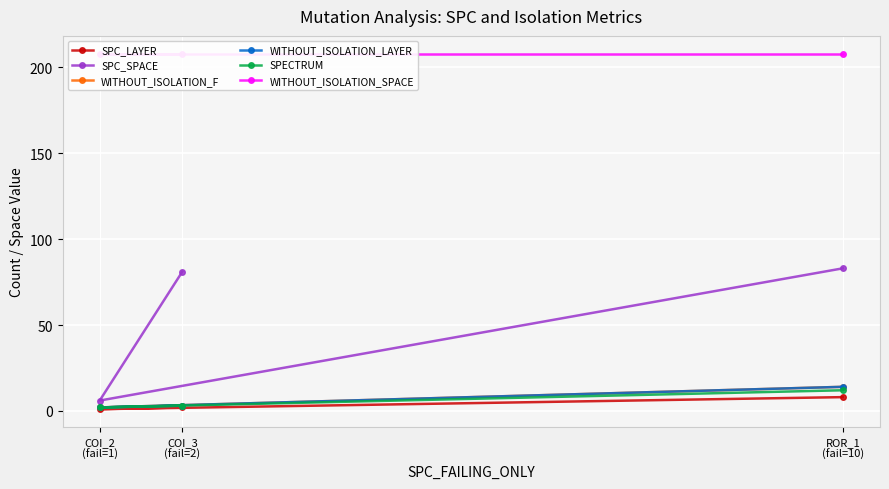

Reading left to right, what are all the values shown in this chart?

SPC_LAYER: COI_3
(fail=2)=2	COI_2
(fail=1)=1	ROR_1
(fail=10)=8
SPC_SPACE: COI_3
(fail=2)=81	COI_2
(fail=1)=6	ROR_1
(fail=10)=83
WITHOUT_ISOLATION_F: COI_3
(fail=2)=3	COI_2
(fail=1)=2	ROR_1
(fail=10)=14
WITHOUT_ISOLATION_LAYER: COI_3
(fail=2)=3	COI_2
(fail=1)=2	ROR_1
(fail=10)=14
SPECTRUM: COI_3
(fail=2)=3	COI_2
(fail=1)=2	ROR_1
(fail=10)=12
WITHOUT_ISOLATION_SPACE: COI_3
(fail=2)=208	COI_2
(fail=1)=208	ROR_1
(fail=10)=208